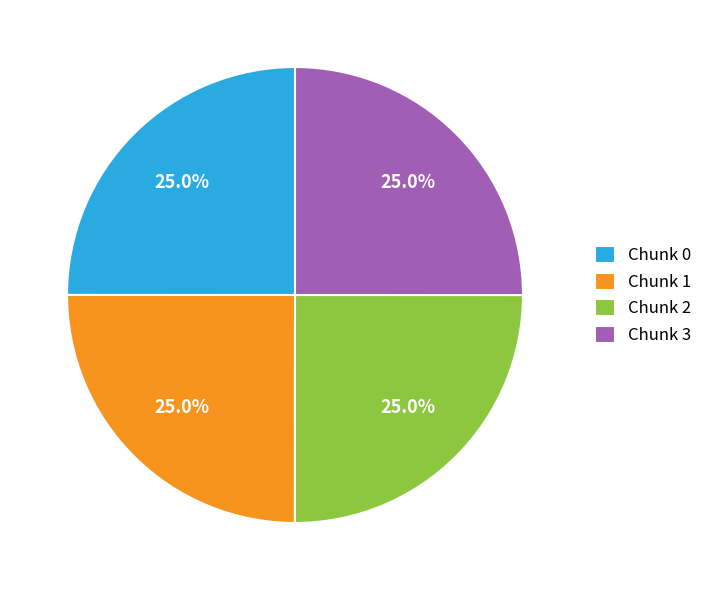

How many segments does this pie chart have?

4